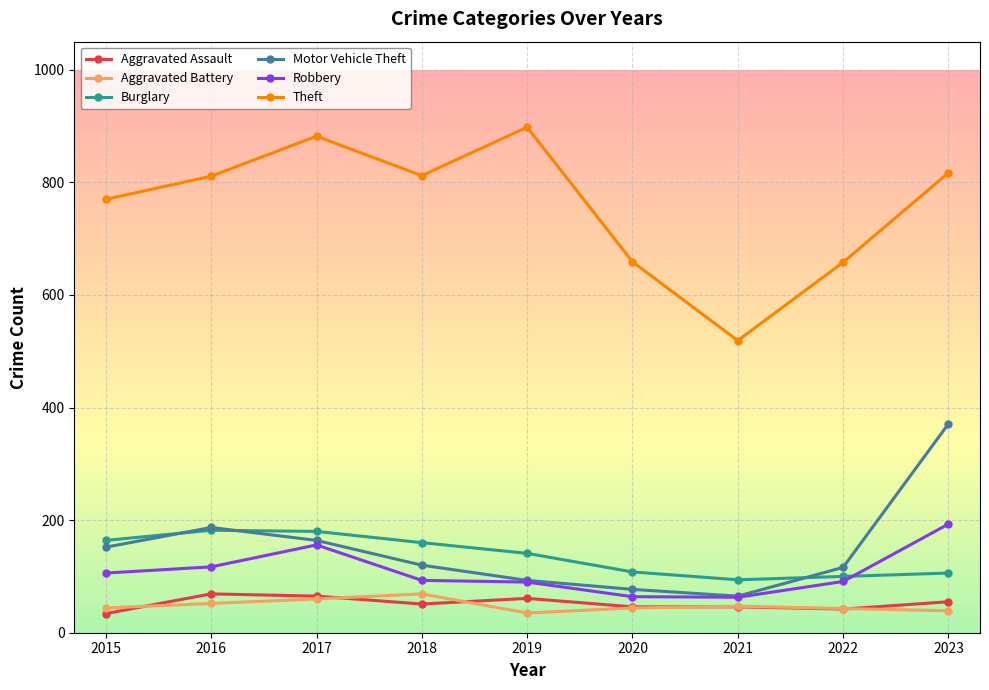

What is the difference between the maximum and minimum values in the Burglary series?

88